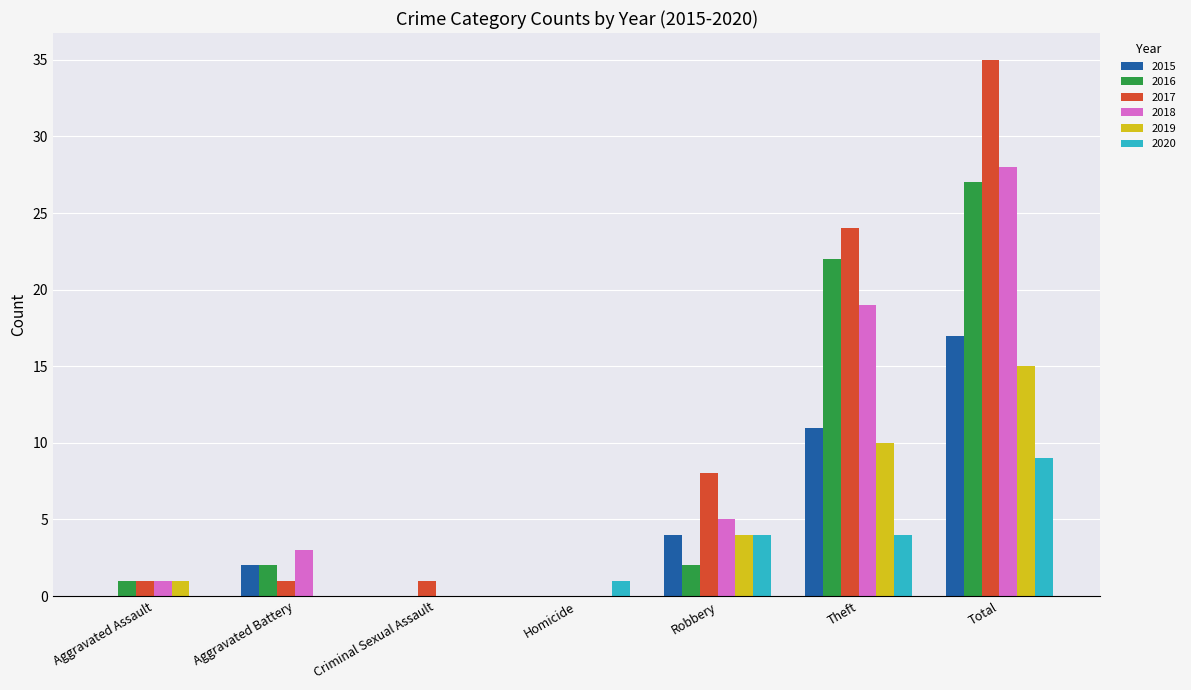

The value of 2019 at Aggravated Assault is 1. True or false?

True